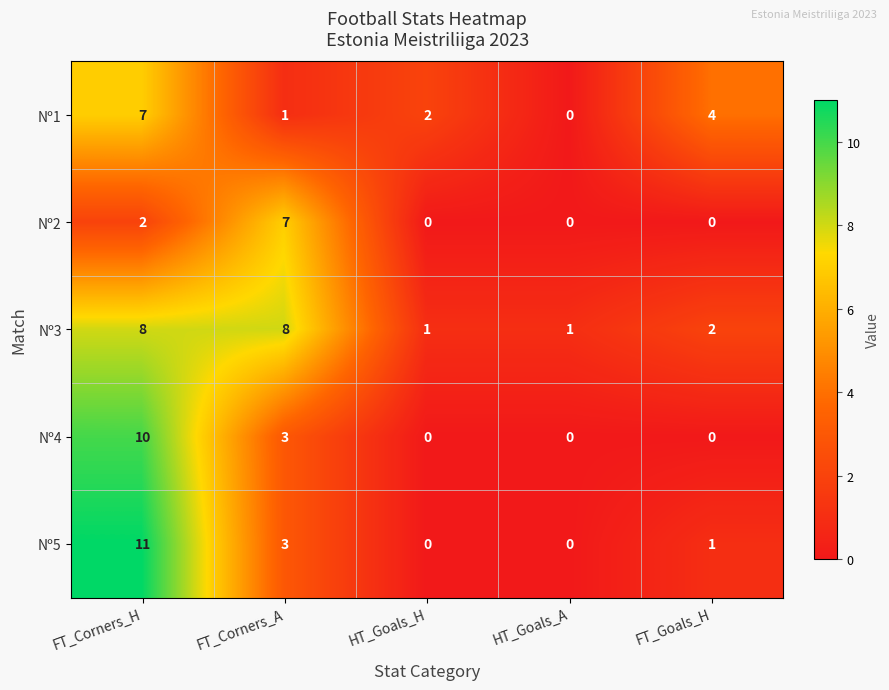

Count the Nº4 values in the range 0 to 3.

4